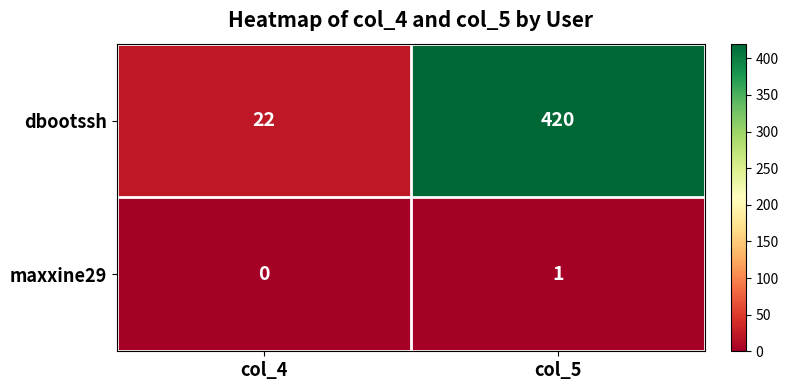

Which category has the lowest value in the dbootssh series?

col_4